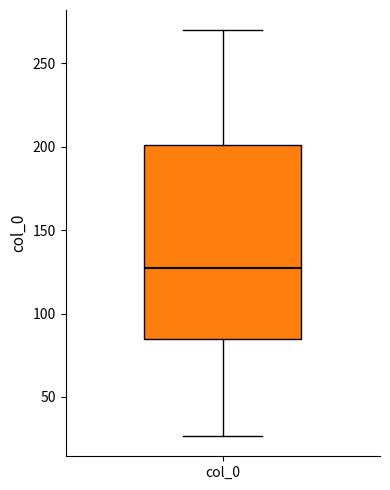

Where does the median line of the box for col_0 sit on the y-axis? The values are not printed on the chart, so give them approximately, as read against the axis.

125